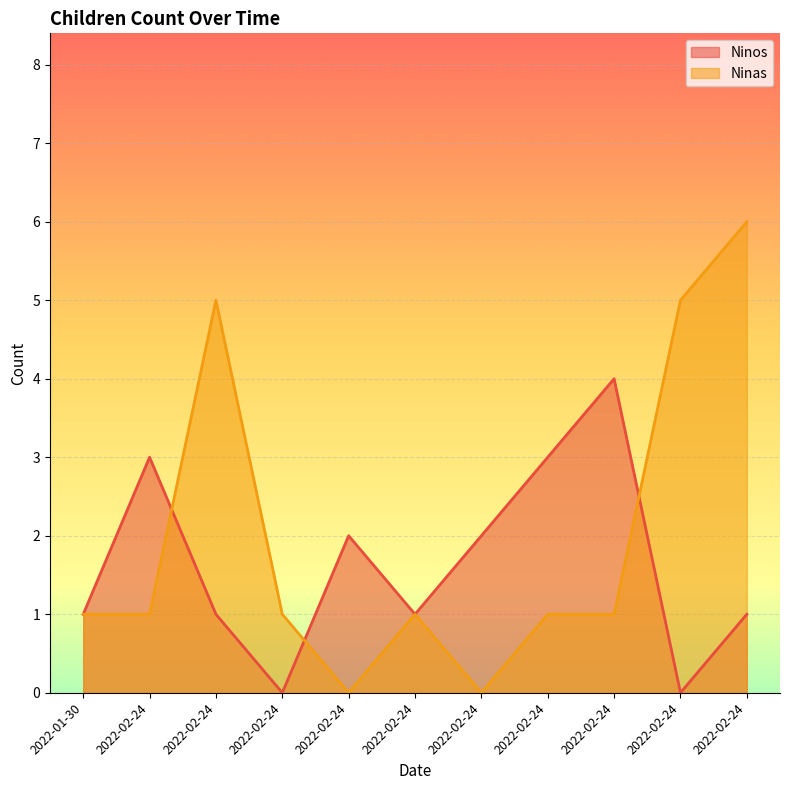

Which series has the widest spread of values?

Ninas